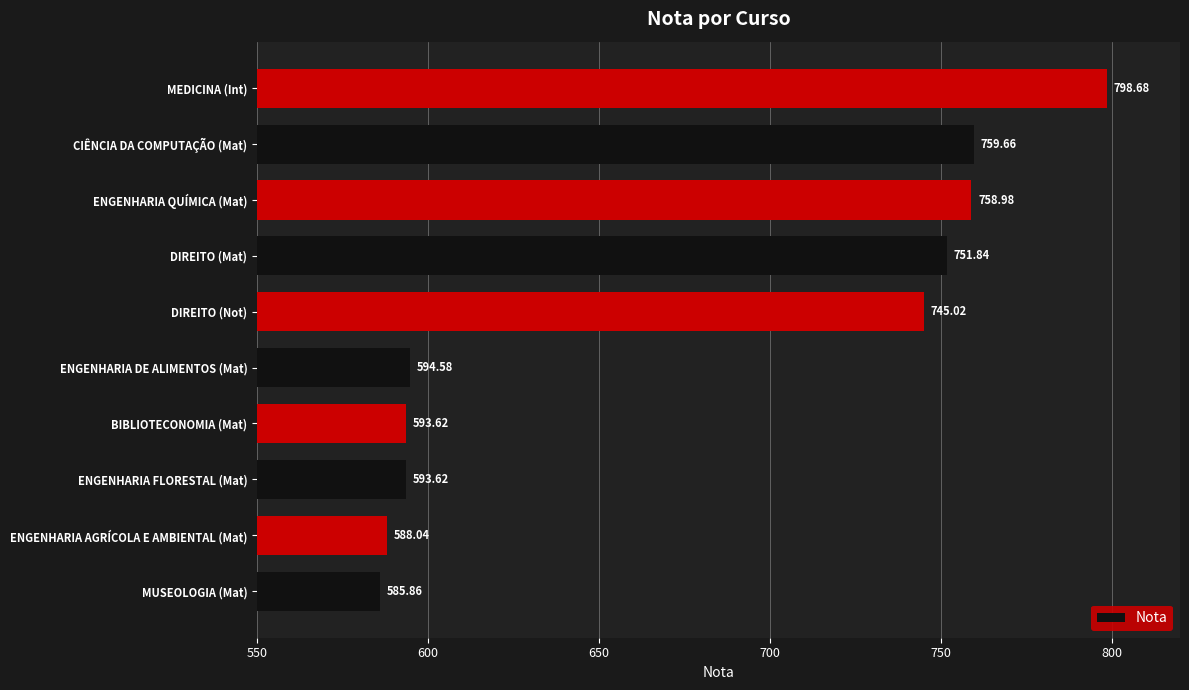

Does the chart contain stacked bars?

No